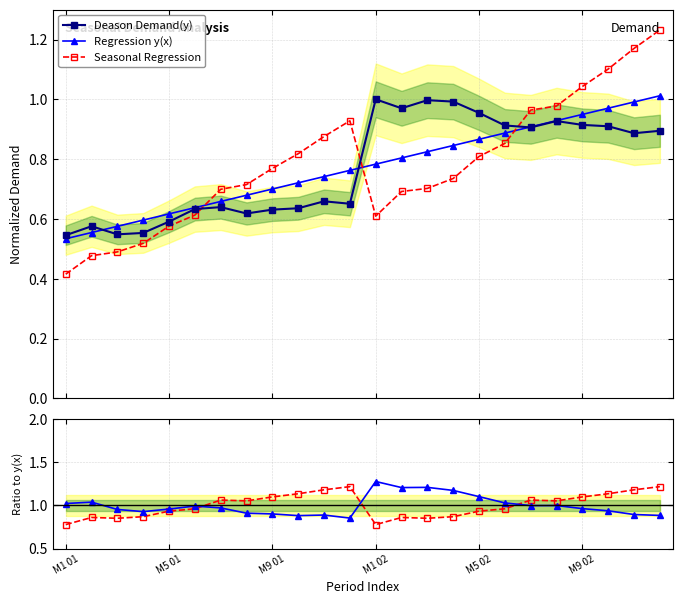

What is the value of the Deason/y(x) point at the 15th from the left?

1.2